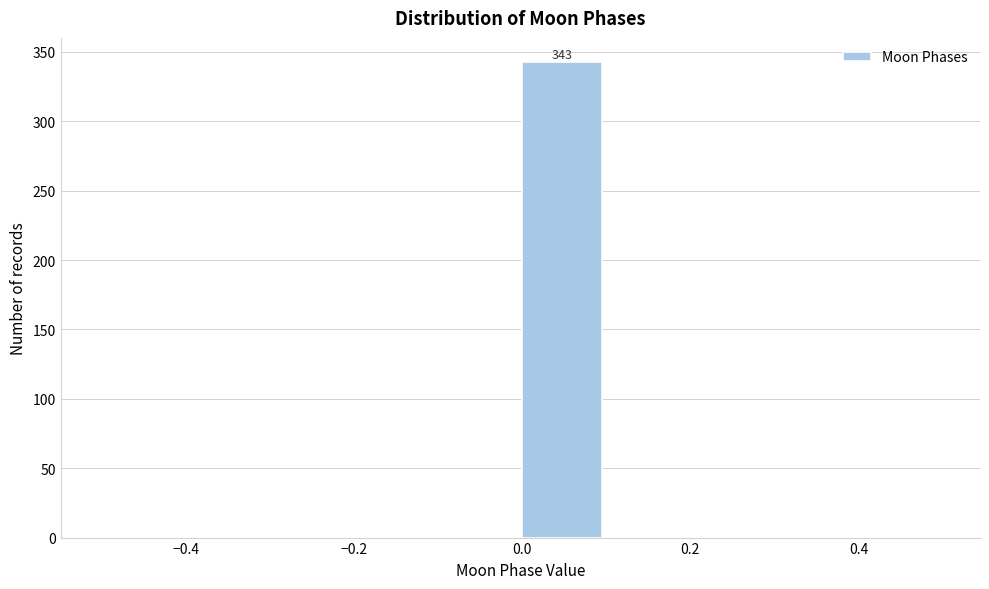

Which range on the x-axis has the tallest bar?

0.0 to 0.1